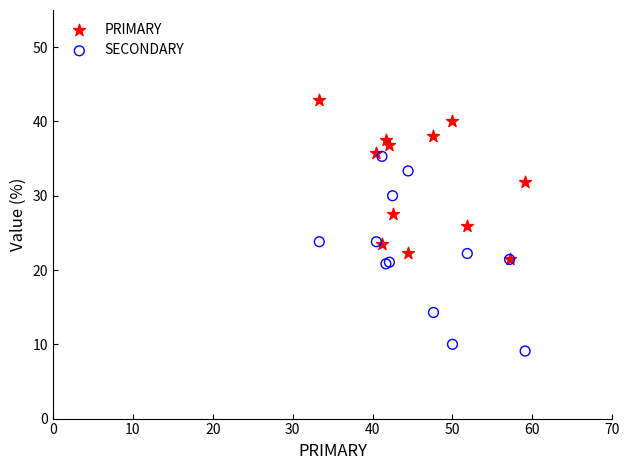

Which series has the widest spread of Y values?

SECONDARY